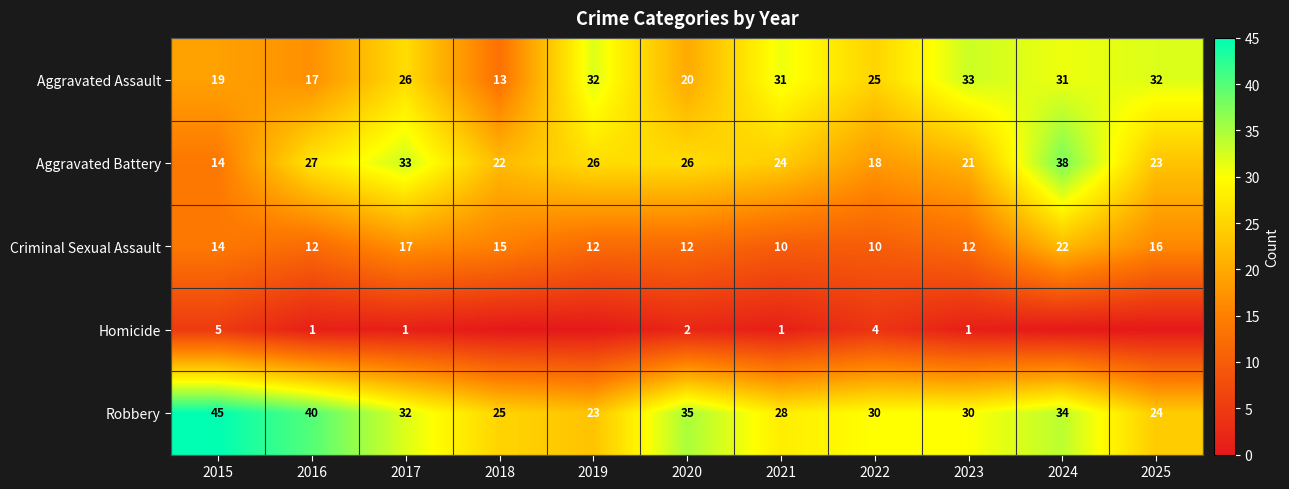

Is it true that Aggravated Assault equals 26 at 2020?

False